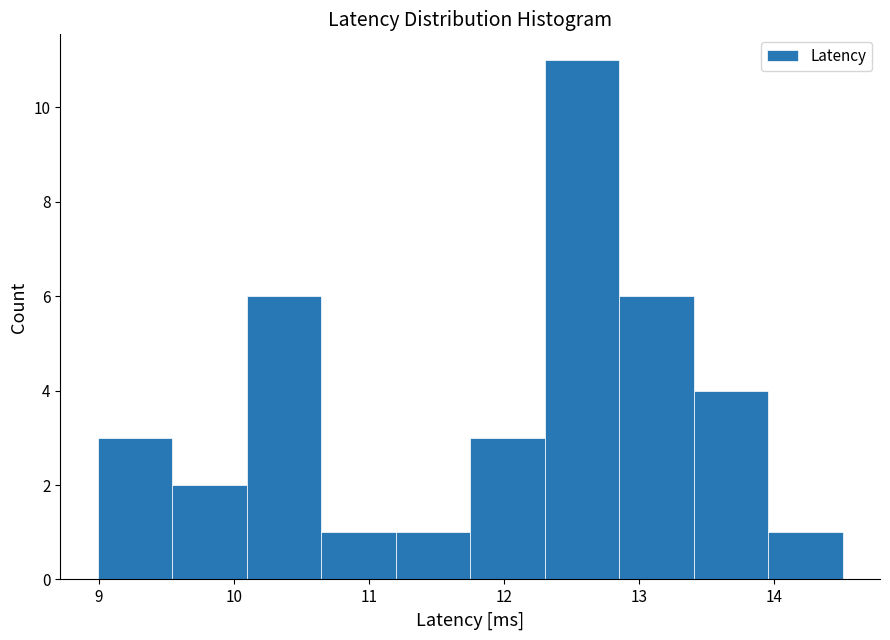

Reading left to right, transcribe this chart: for each bar, give the range it covers on the x-axis and its height. Neither the bar edges nor the heights are printed on the chart, so give them approximately, as read against the axes.

9.0 to 9.5: 3
9.5 to 10.1: 2
10.1 to 10.6: 6
10.6 to 11.2: 1
11.2 to 11.7: 1
11.7 to 12.3: 3
12.3 to 12.9: 11
12.9 to 13.4: 6
13.4 to 14.0: 4
14.0 to 14.5: 1